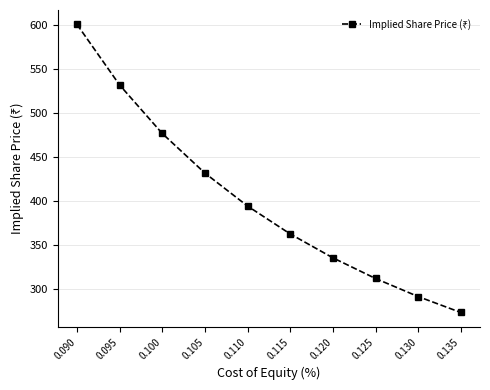

Where is the data nearest to the value 437?

0.105